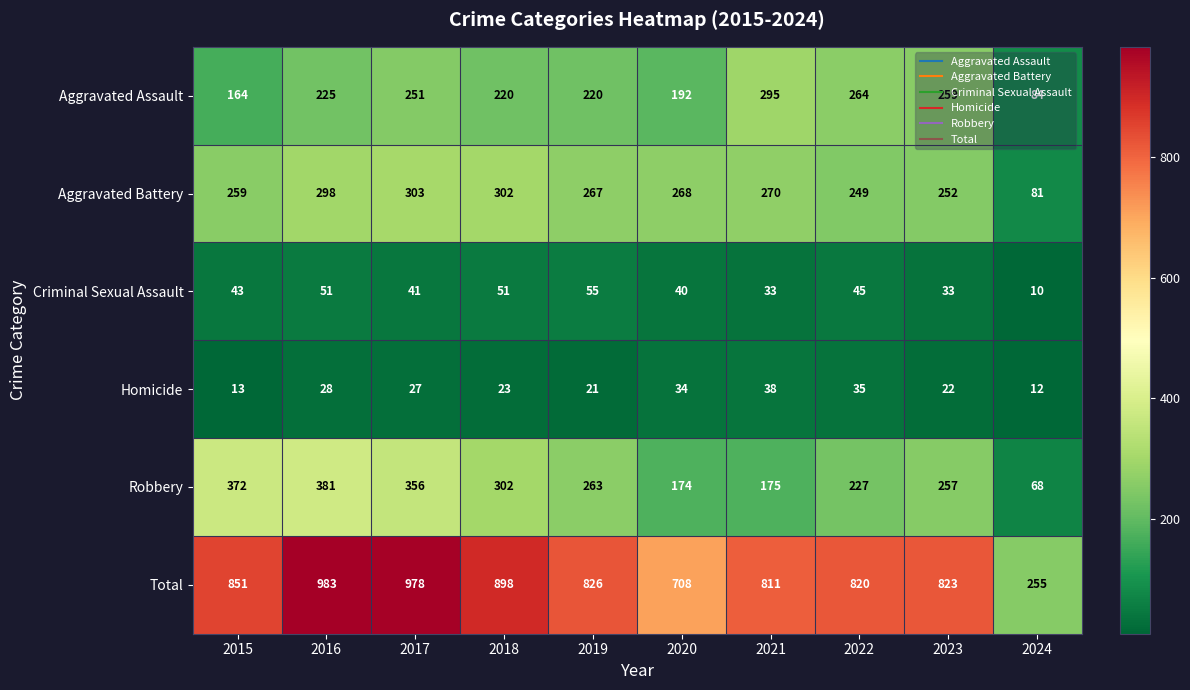

Between 2021 and 2022, which series saw the biggest shift?

Robbery